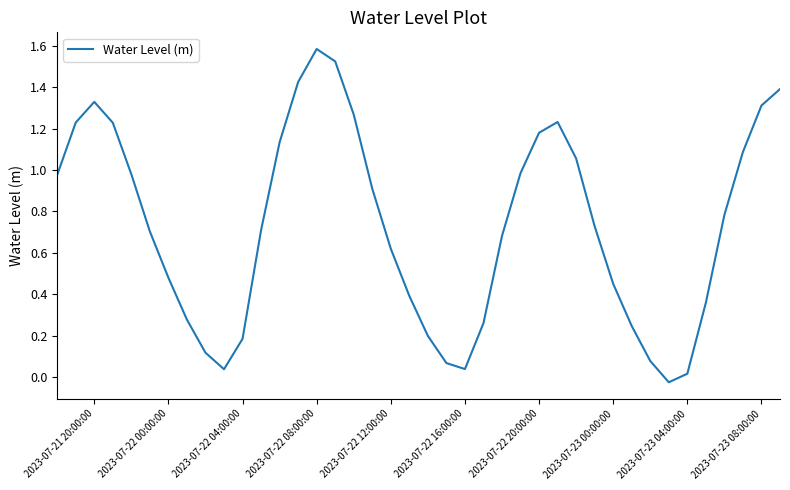

How many lines are shown in the chart?

1